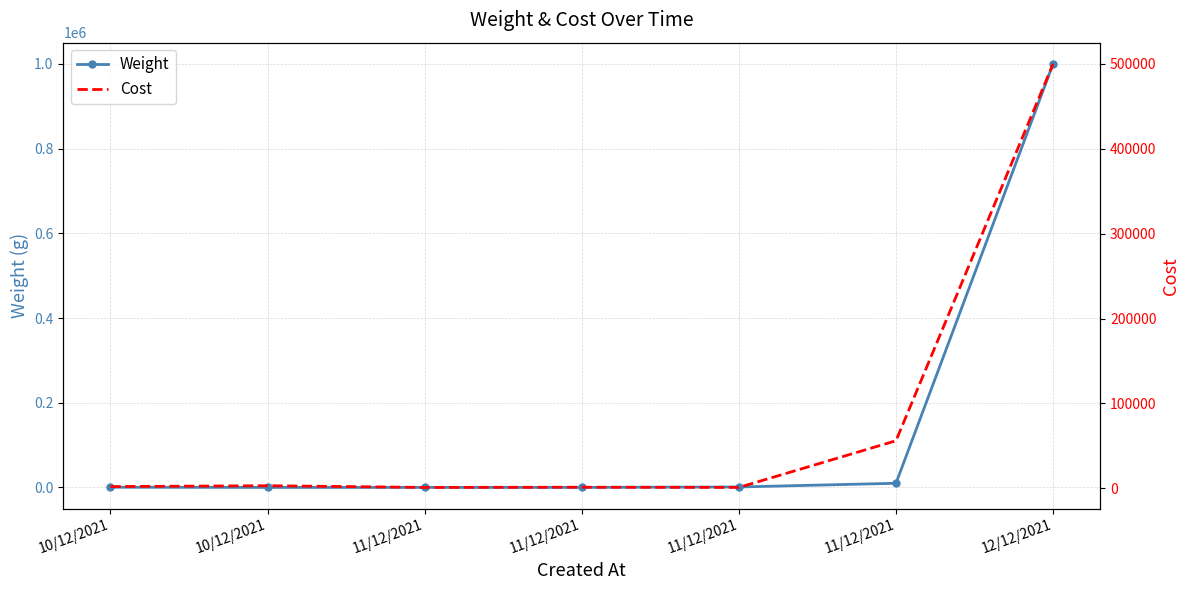

At which label is Weight closest to 500049?

11/12/2021